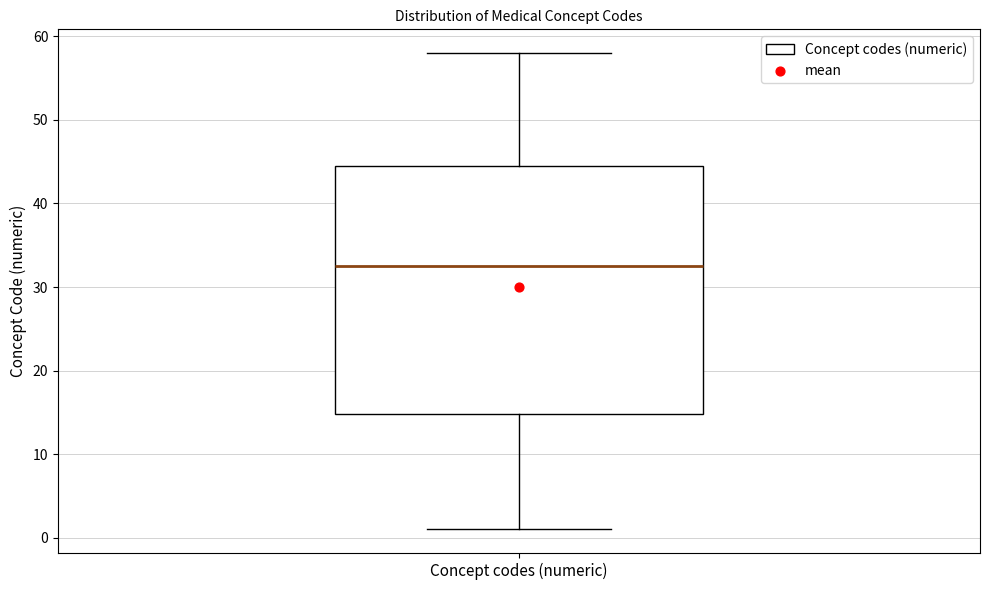

Where does the median line of the box for Concept codes (numeric) sit on the y-axis? The values are not printed on the chart, so give them approximately, as read against the axis.

33